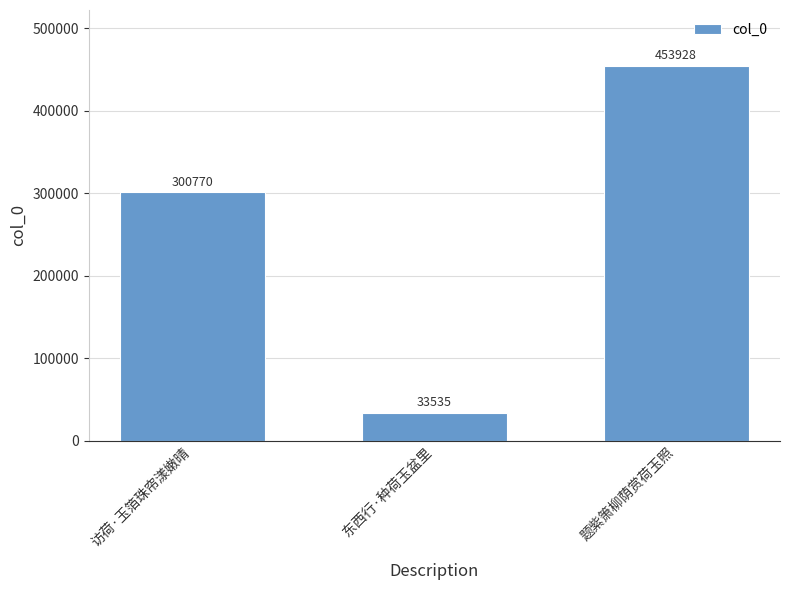

Rank the categories by value from lowest to highest.

东西行·种荷玉盆里, 访荷·玉箔珠帘漾嫩晴, 题紫箫柳荫赏荷玉照